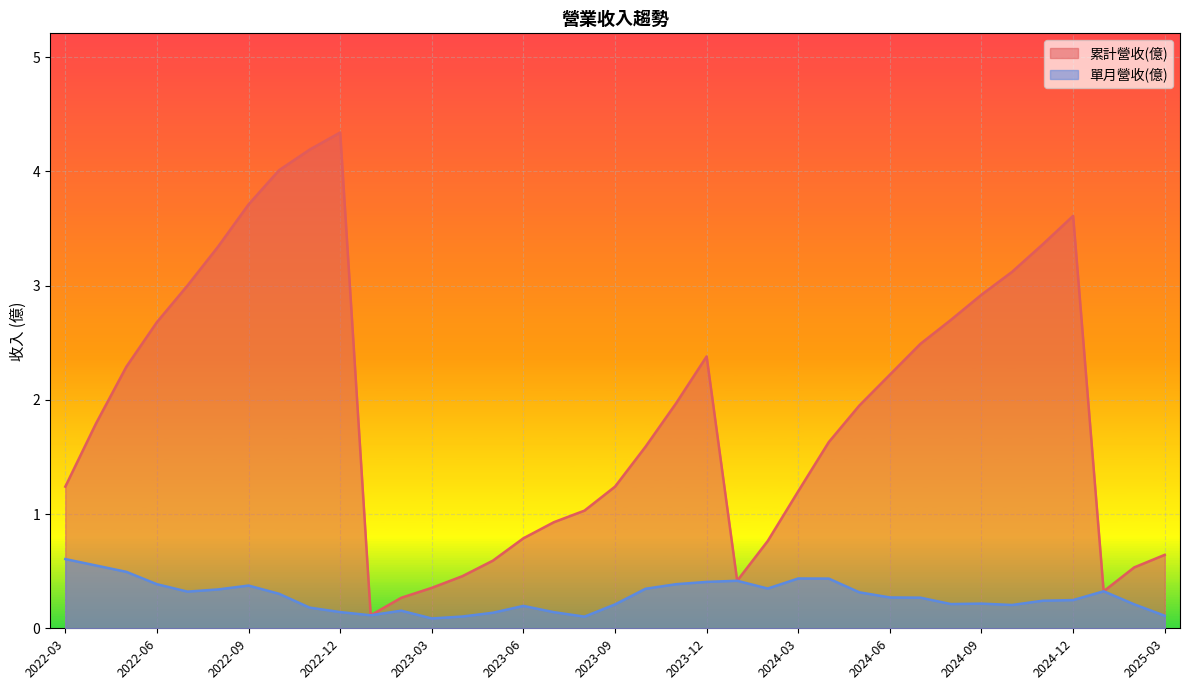

Is it true that 累計營收(億) equals 0.8 at 2023-04?

False